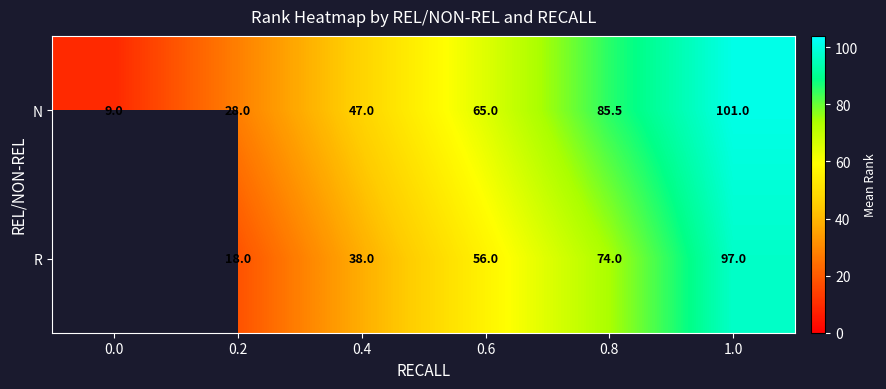

Rank the categories by N value from highest to lowest.

1.0, 0.8, 0.6, 0.4, 0.2, 0.0